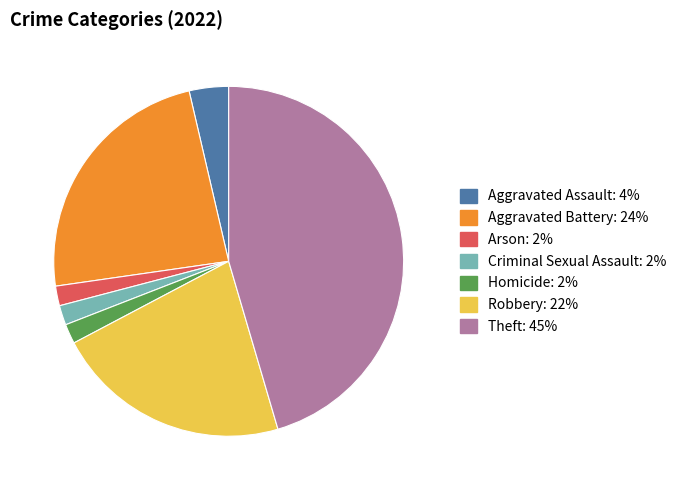

How many slices are in this pie chart?

7